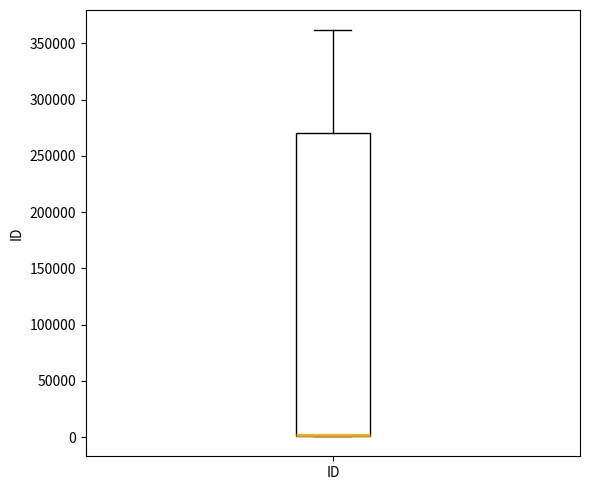

Transcribe this box plot: give where the median line is, the range the box spans, and where the two whiskers end, as read against the y-axis. The values are not printed on the chart, so give them approximately, as read against the axis.

median 0 (drawn on the box's lower edge), box 0 to 270000, whiskers 0 to 360000